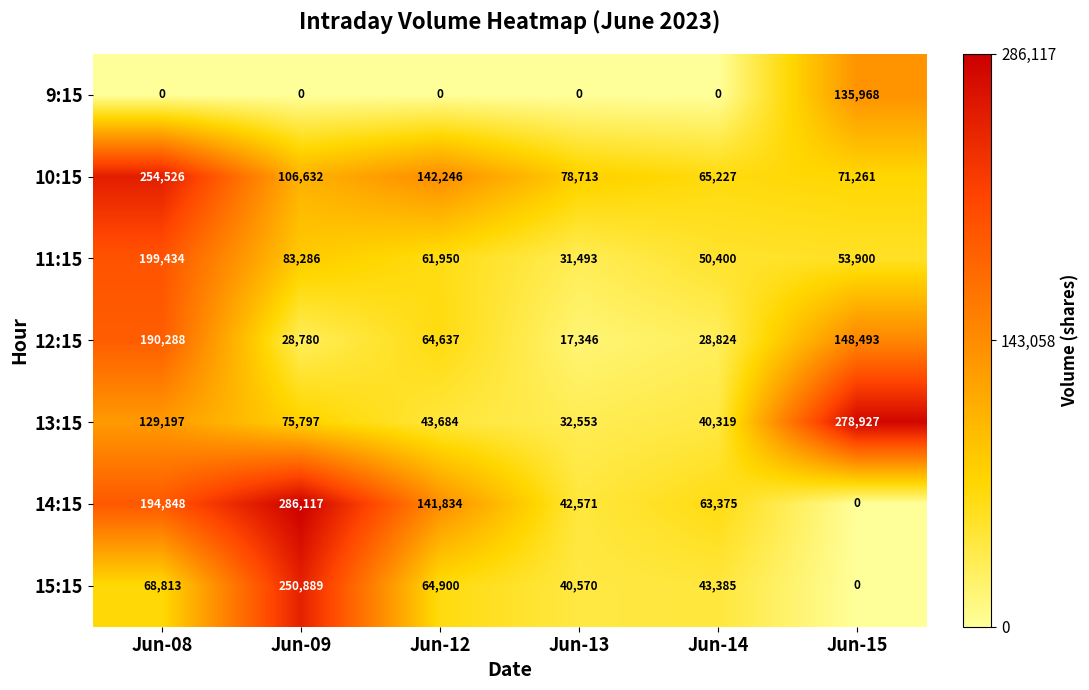

What is the difference between the highest and lowest values at Jun-15?

278927